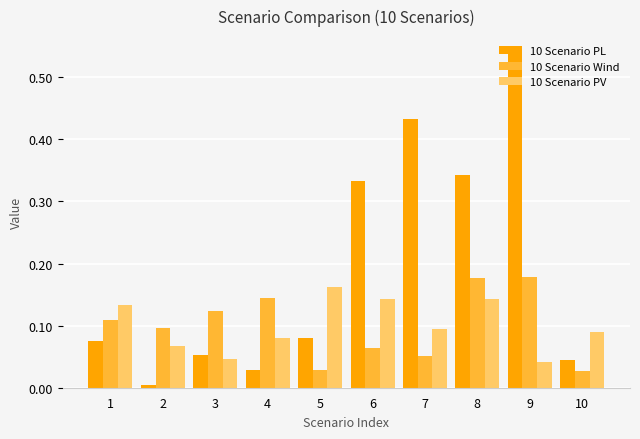

What is the sum of the 10 Scenario PL values at 9 and 10?

0.6